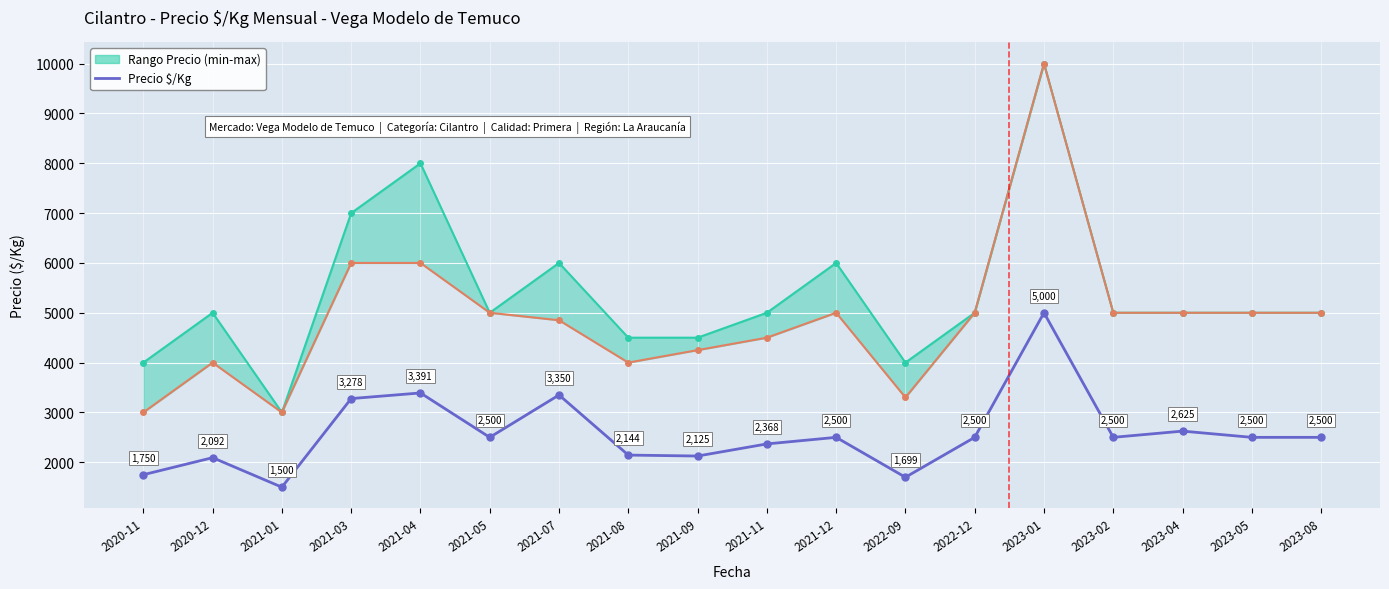

What is the ratio of the value at 2021-12 to the value at 2021-03?

0.8